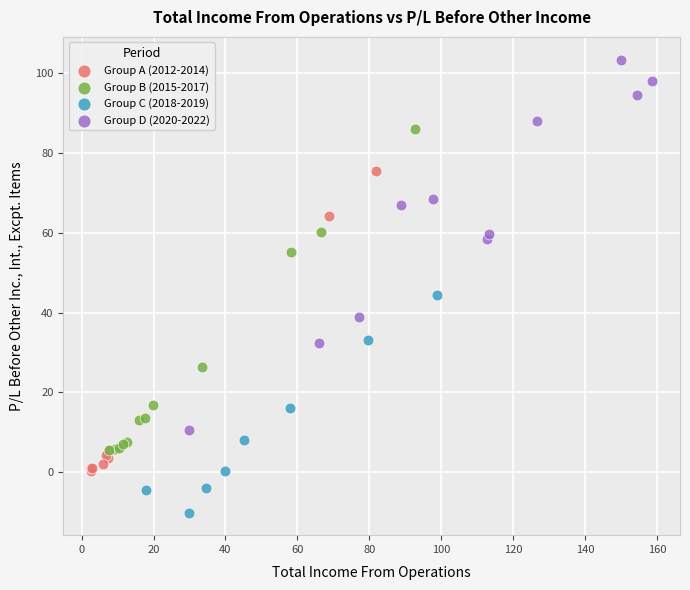

Which series contains the lowest Y value?

Group C (2018-2019)